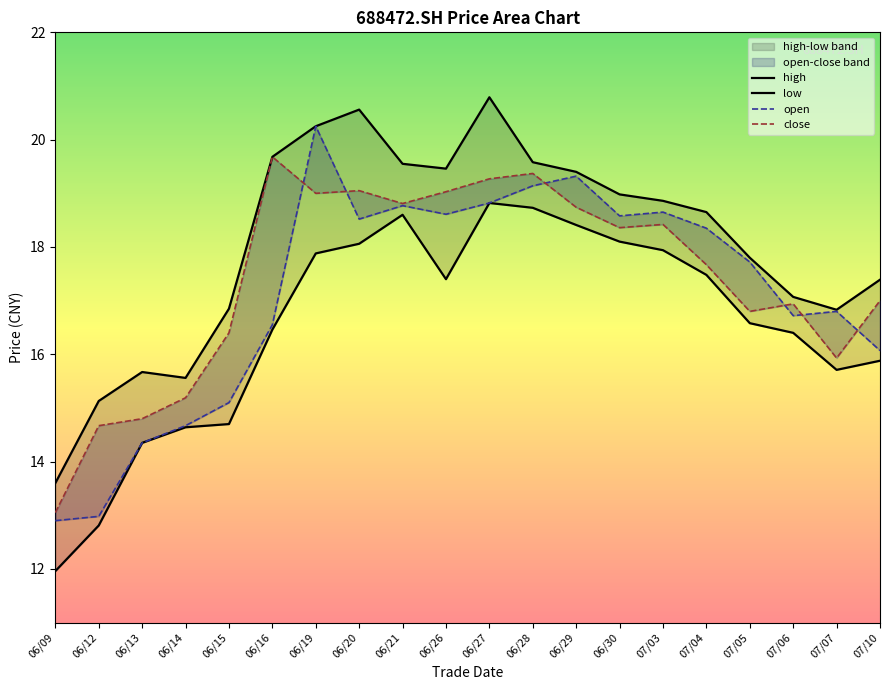

Does the chart have visible grid lines?

No